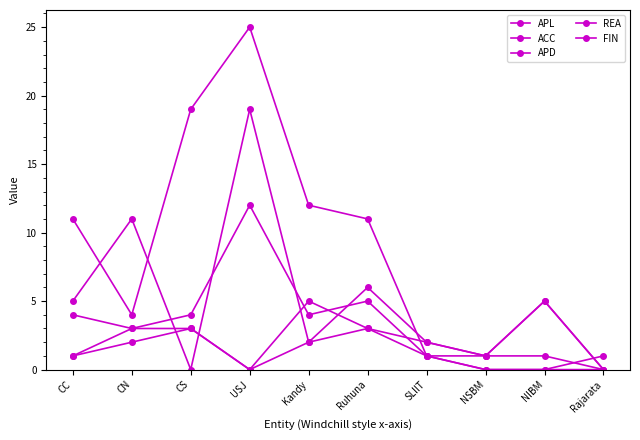

Count the number of categories in the chart.

10